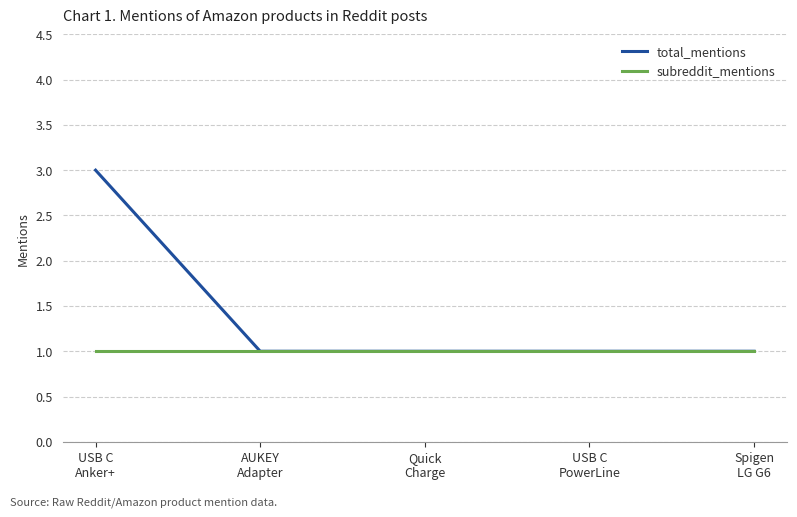

Rank the series by their maximum value, from lowest to highest.

subreddit_mentions, total_mentions